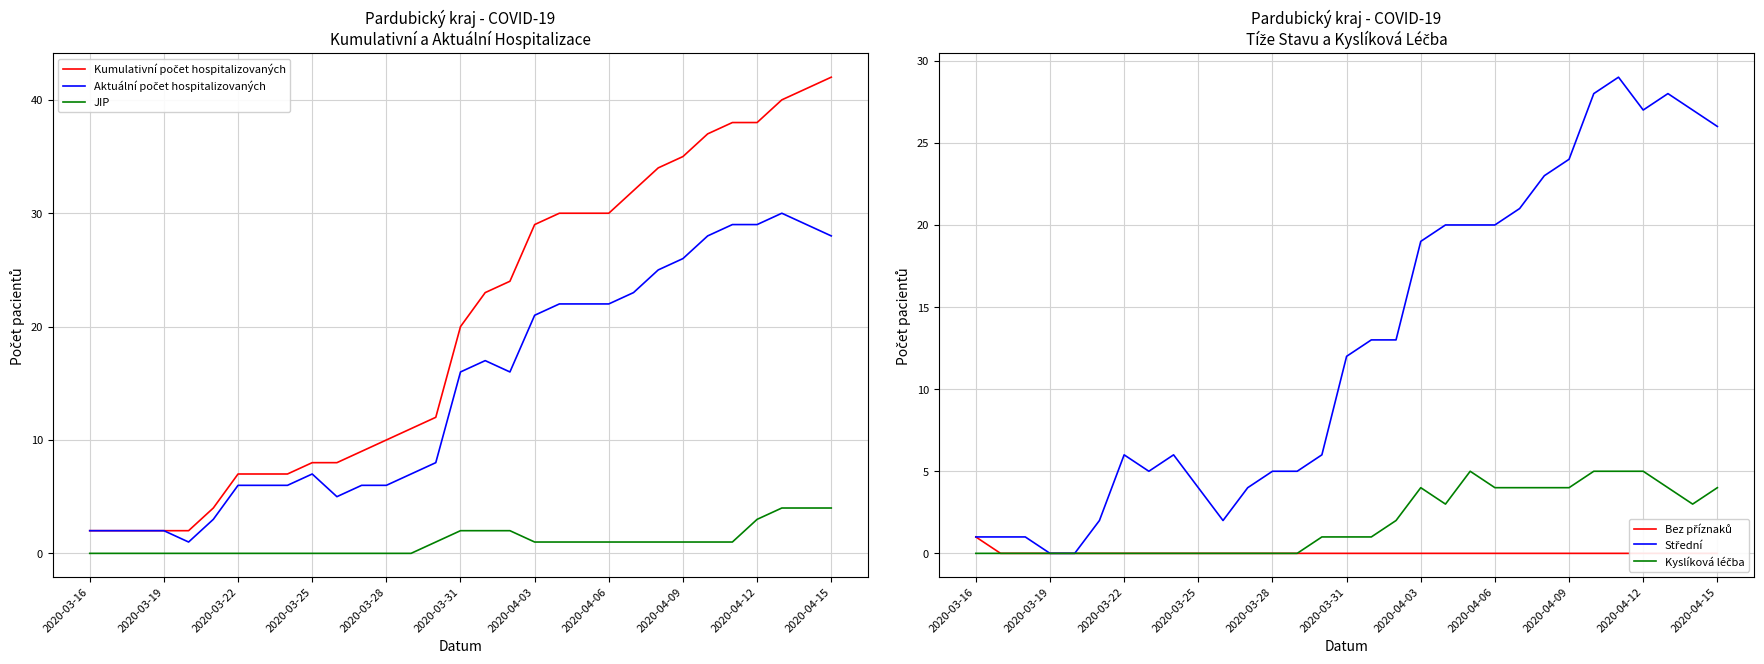

At how many categories does at least one series exceed 36?

6